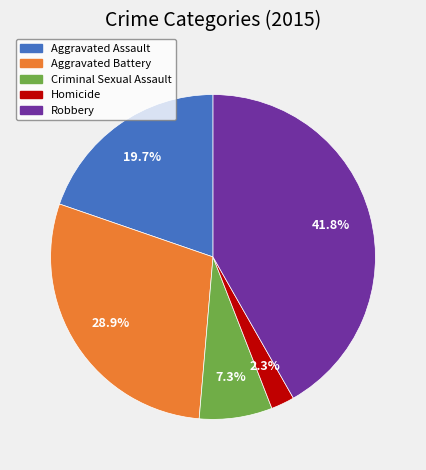

The Aggravated Assault slice represents 20% of the pie. True or false?

True